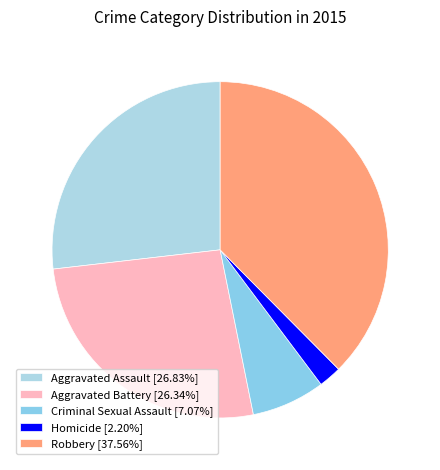

What percentage is the Robbery slice, to the nearest percent?

38%